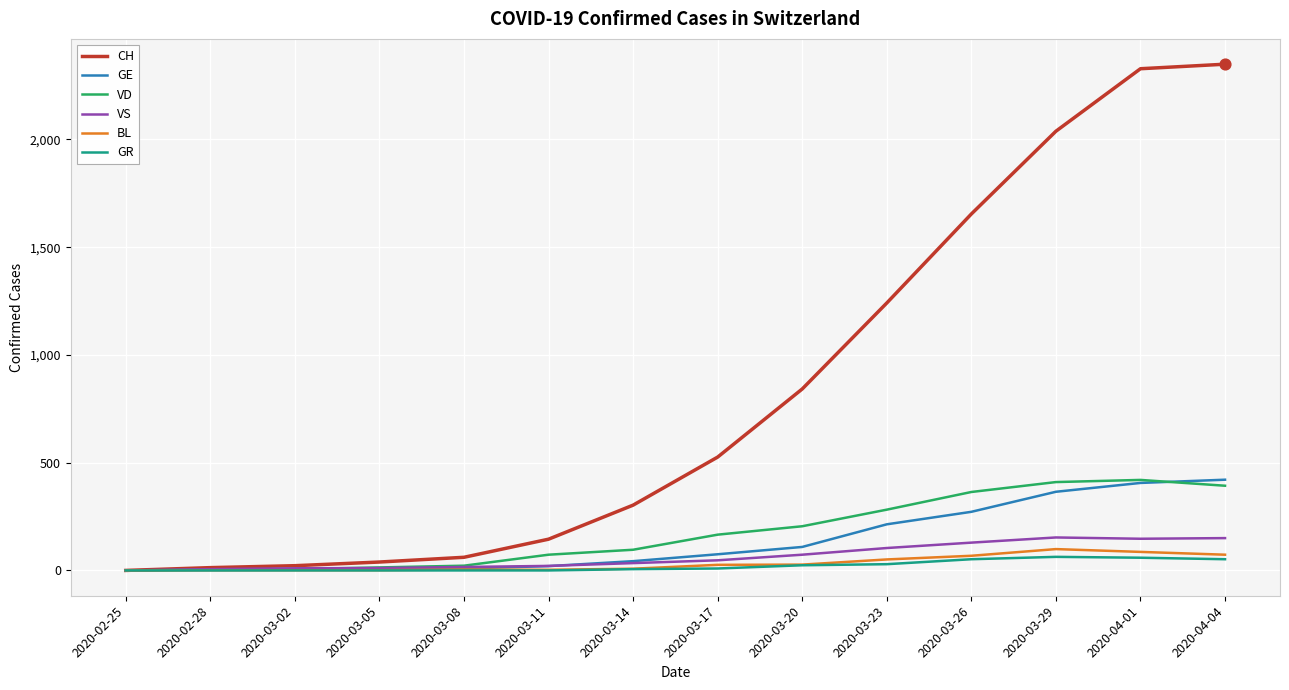

Which series has the widest spread of values?

CH